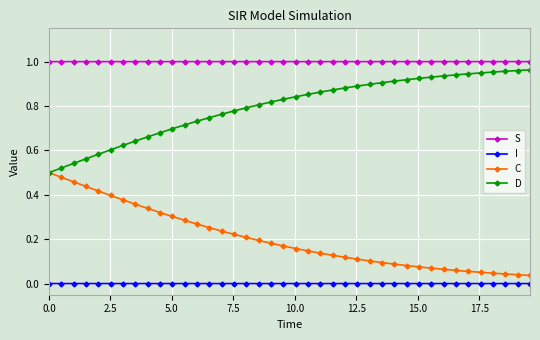

True or false: D and I cross at least once.

False